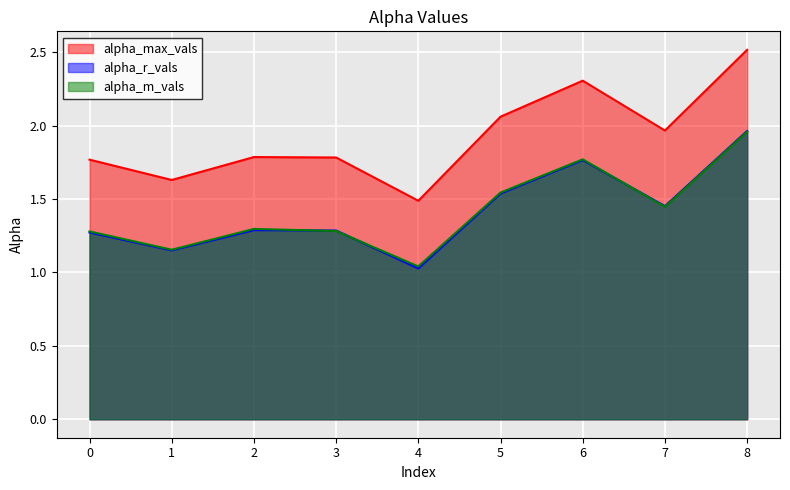

What is the sum of all alpha_m_vals values?

12.8